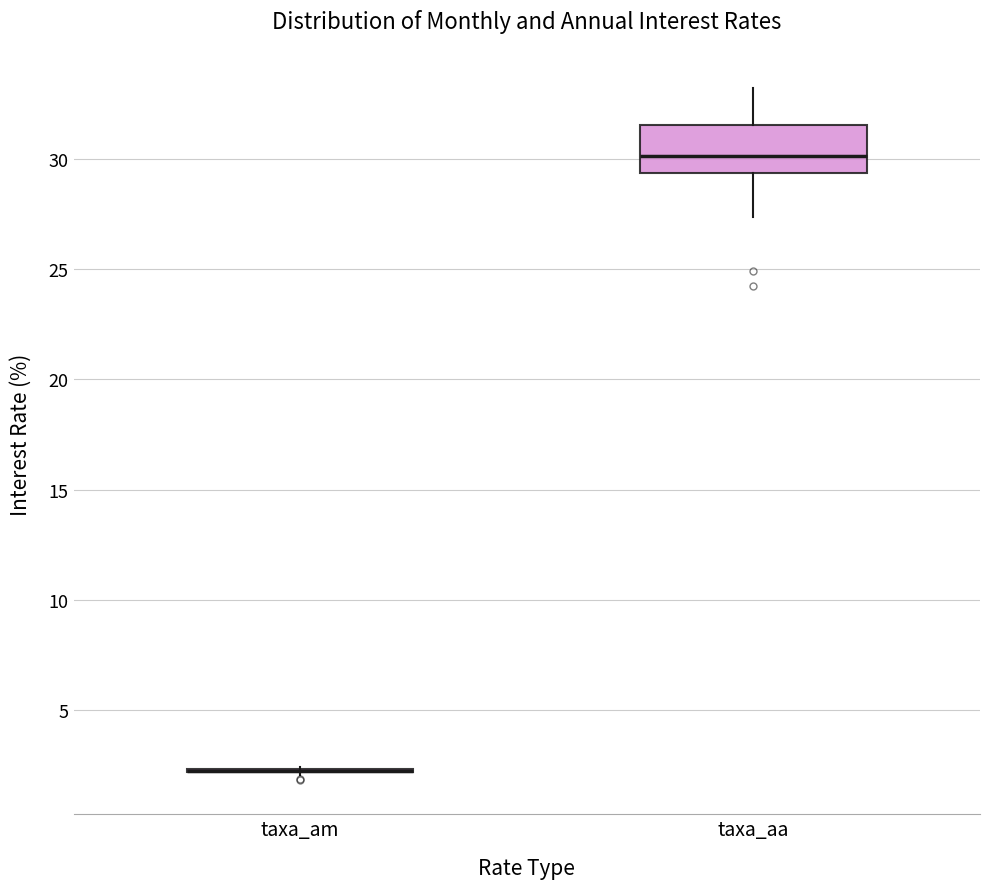

Reading left to right, read every box against the y-axis: the position of its median line, the range the box covers, and the ends of its whiskers. The values are not printed on the chart, so give them approximately, as read against the axis.

taxa_am: box collapsed to a line at 2.0, whiskers 2.0 to 2.5
taxa_aa: median 30.0, box 29.5 to 31.5, whiskers 27.5 to 33.0